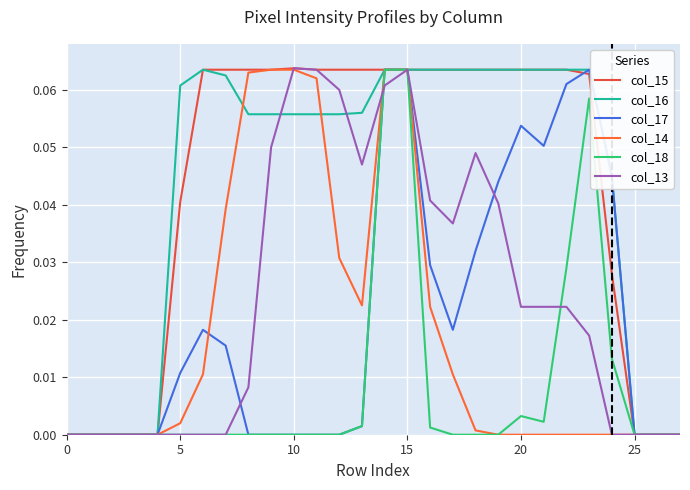

At how many categories does at least one series exceed 0?

20